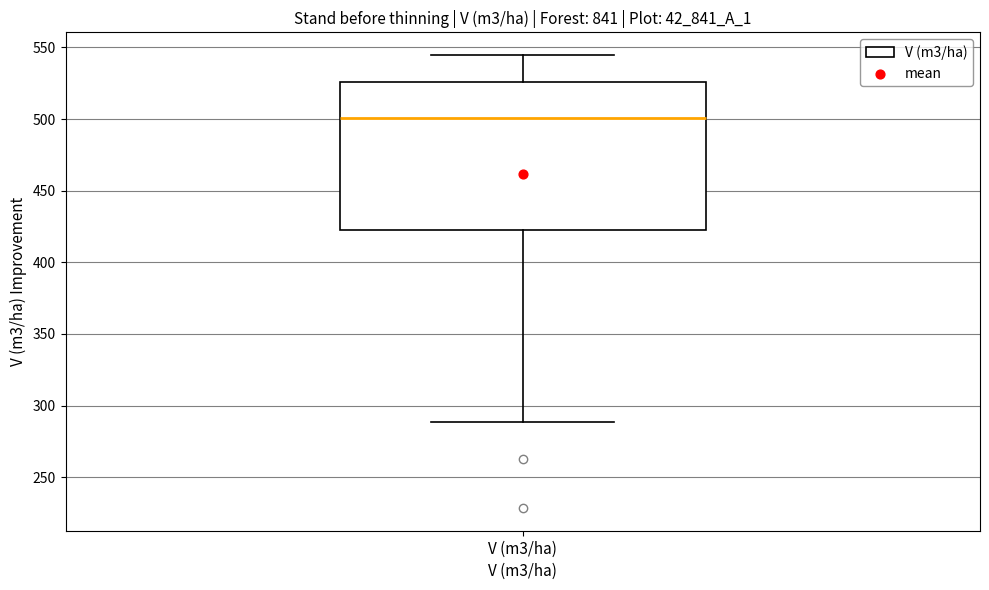

Transcribe this box plot: give where the median line is, the range the box spans, and where the two whiskers end, as read against the y-axis. The values are not printed on the chart, so give them approximately, as read against the axis.

median 500, box 425 to 525, whiskers 290 to 545